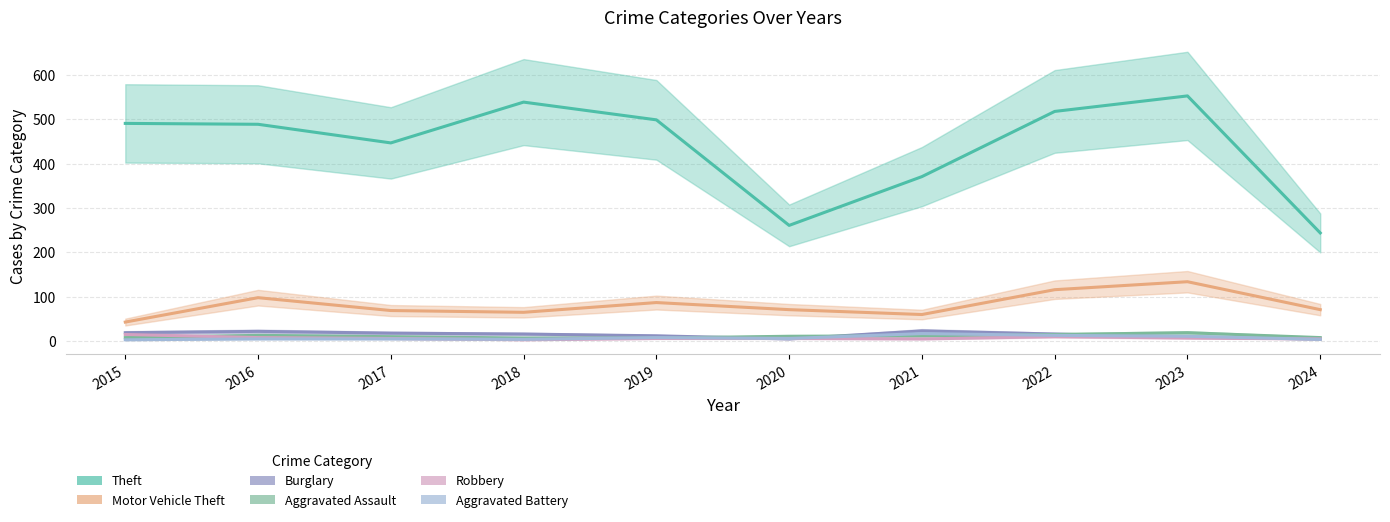

At which label does Theft reach its minimum?

2024